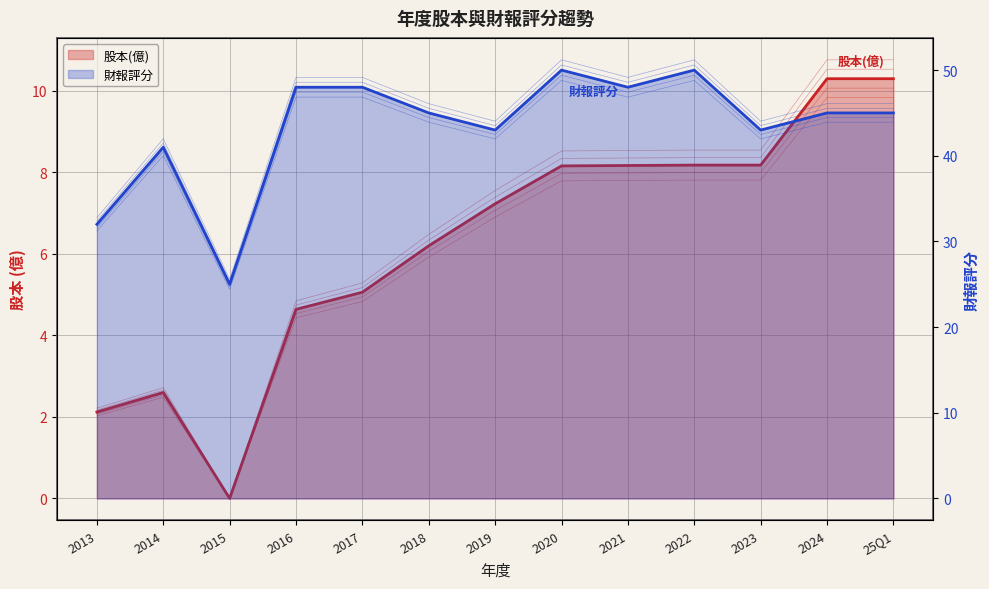

What is the maximum value for 股本(億)?

10.5